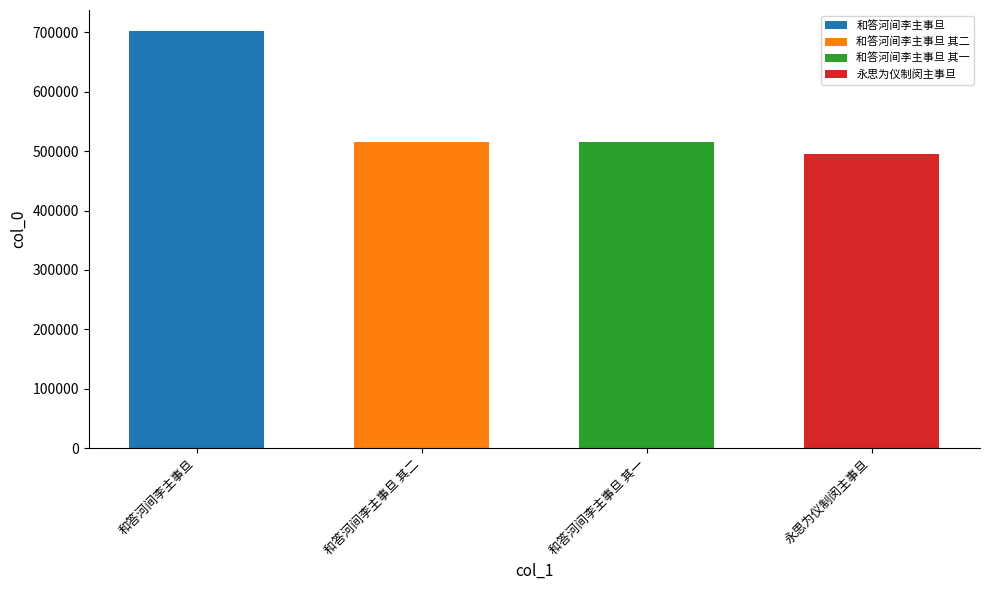

Which has a higher value, 和答河间李主事旦 其一 or 和答河间李主事旦?

和答河间李主事旦